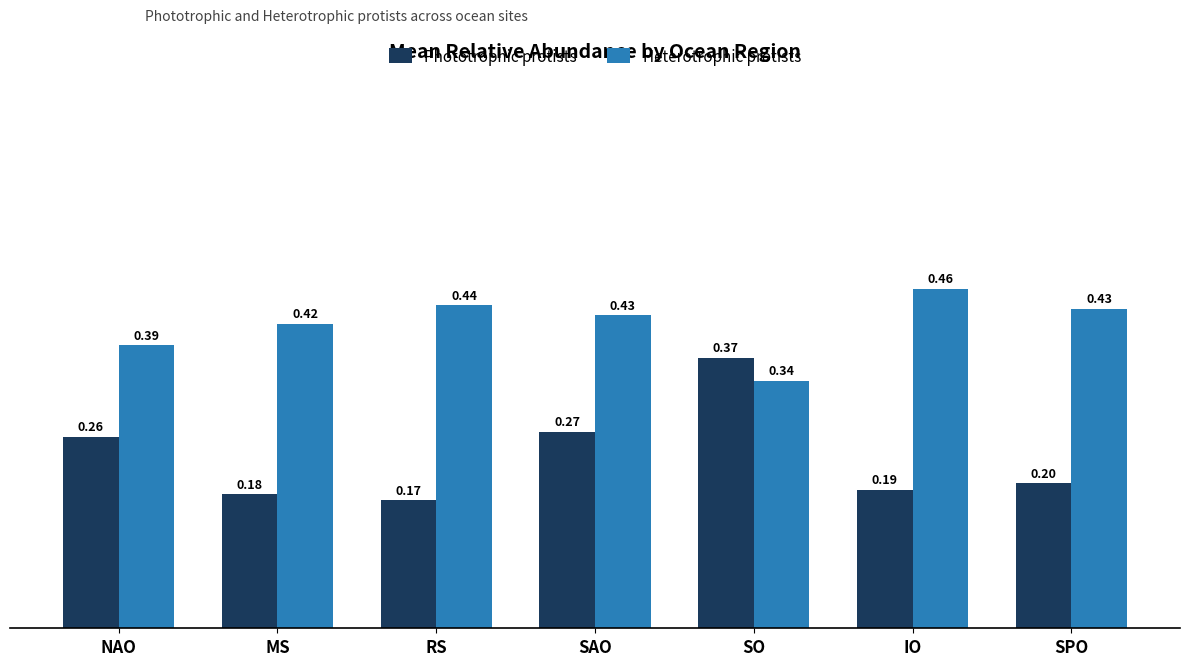

At NAO, list the series in order from largest to smallest.

Heterotrophic protists, Phototrophic protists